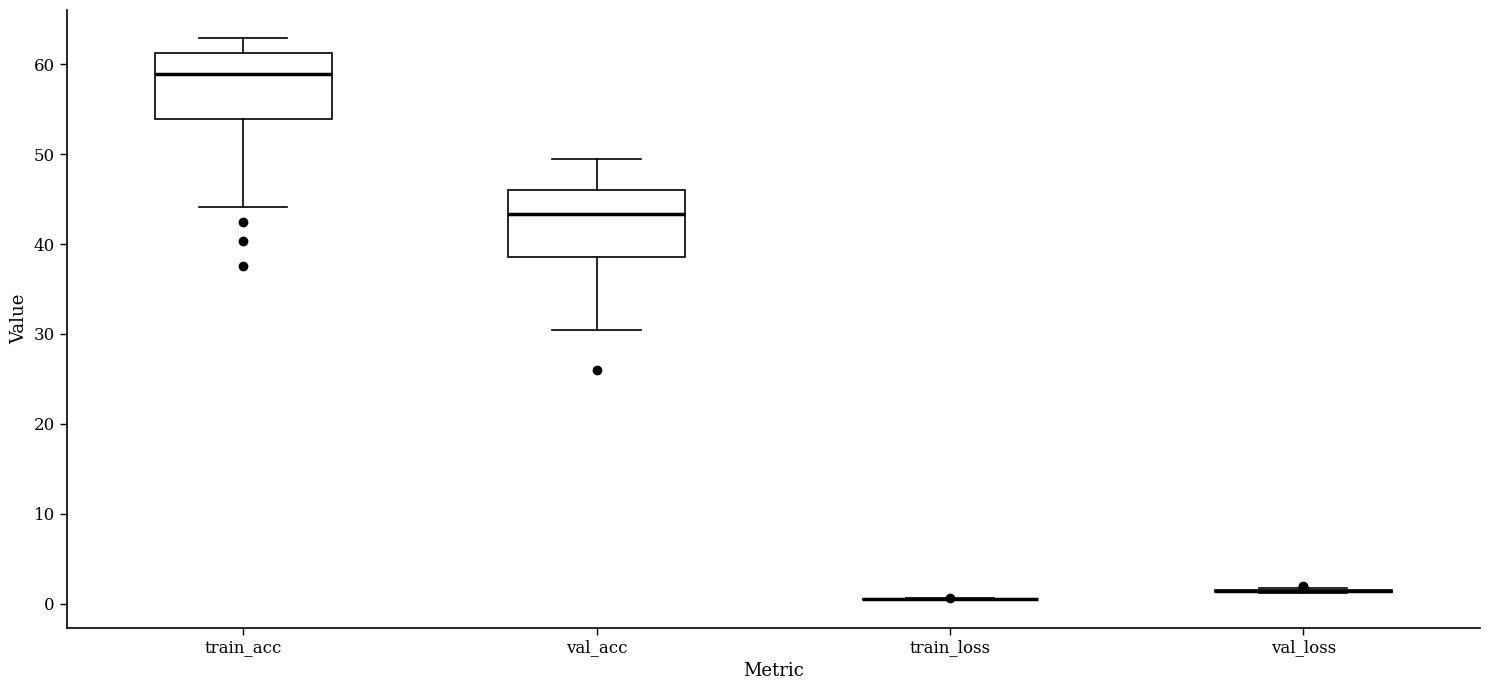

Reading left to right, transcribe this box plot: for each box, give where its median line is, the range the box spans, and where its two whiskers end, as read against the y-axis. The values are not printed on the chart, so give them approximately, as read against the axis.

train_acc: median 59, box 54 to 61, whiskers 44 to 63
val_acc: median 43, box 39 to 46, whiskers 30 to 49
train_loss: box collapsed to a line at 0, whiskers 0 to 1
val_loss: box collapsed to a line at 1, whiskers 1 to 2